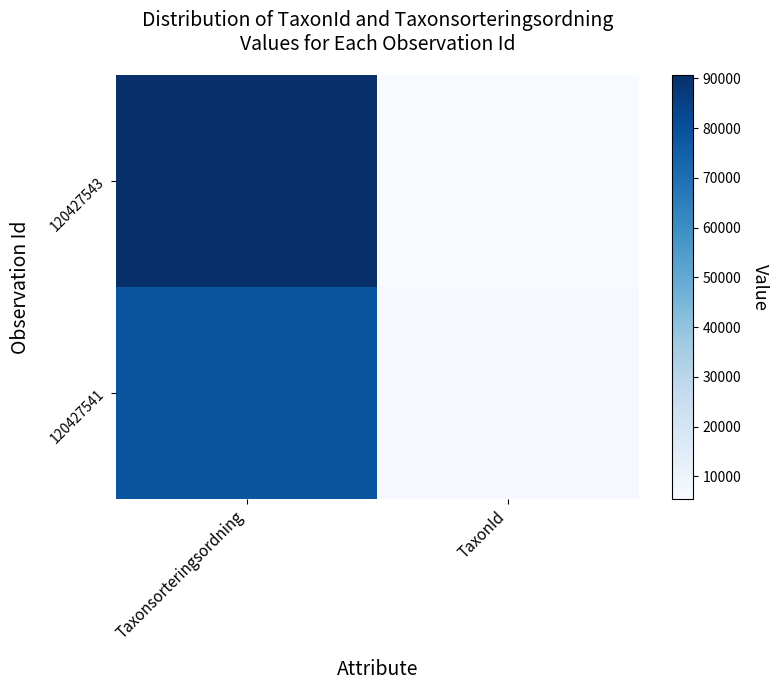

Which series changed the most between Taxonsorteringsordning and TaxonId?

120427543